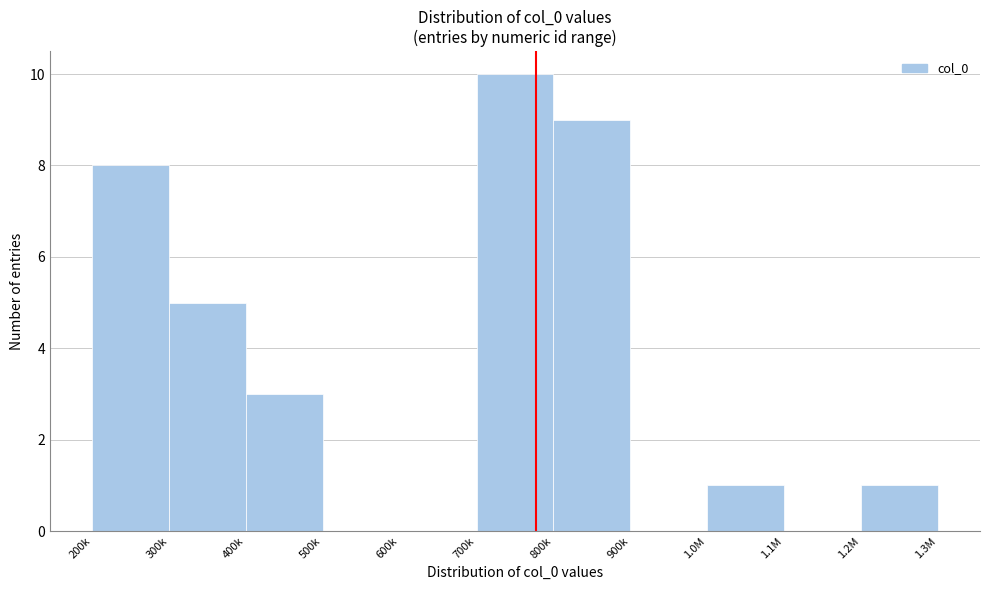

Reading left to right, transcribe all the data shown in this chart.

200k=8	300k=5	400k=3	500k=0	600k=0	700k=10	800k=9	900k=0	1.0M=1	1.1M=0	1.2M=1